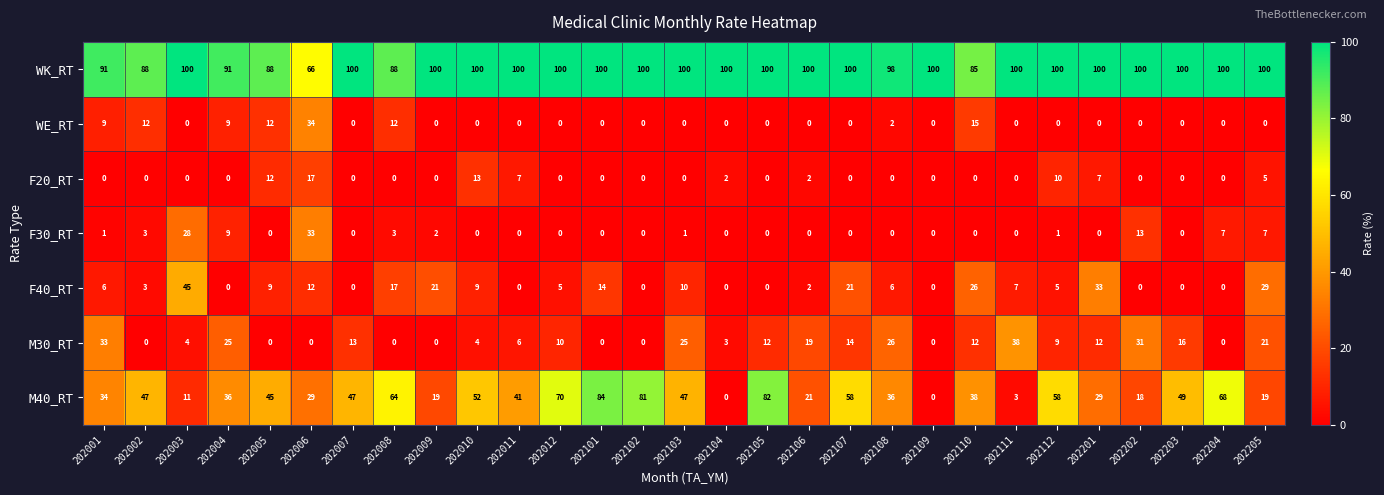

Rank the series by their maximum value, from lowest to highest.

F20_RT, F30_RT, WE_RT, M30_RT, F40_RT, M40_RT, WK_RT